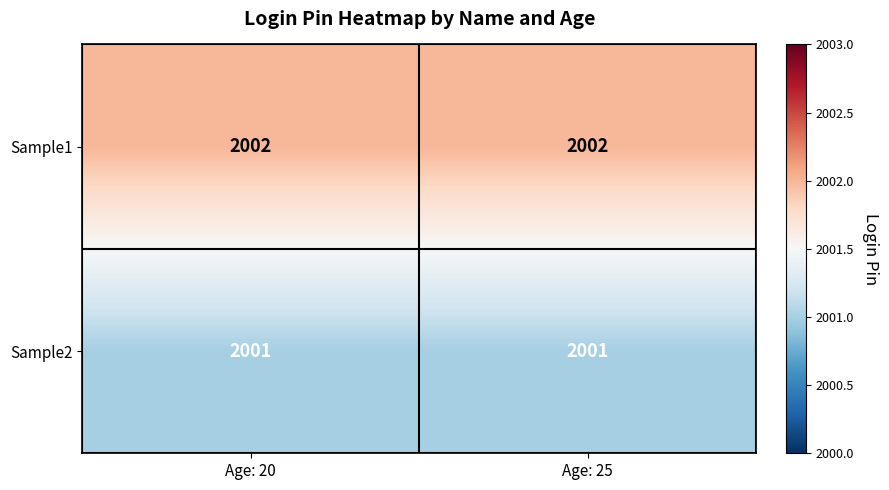

What is the maximum value shown in the chart?

2002